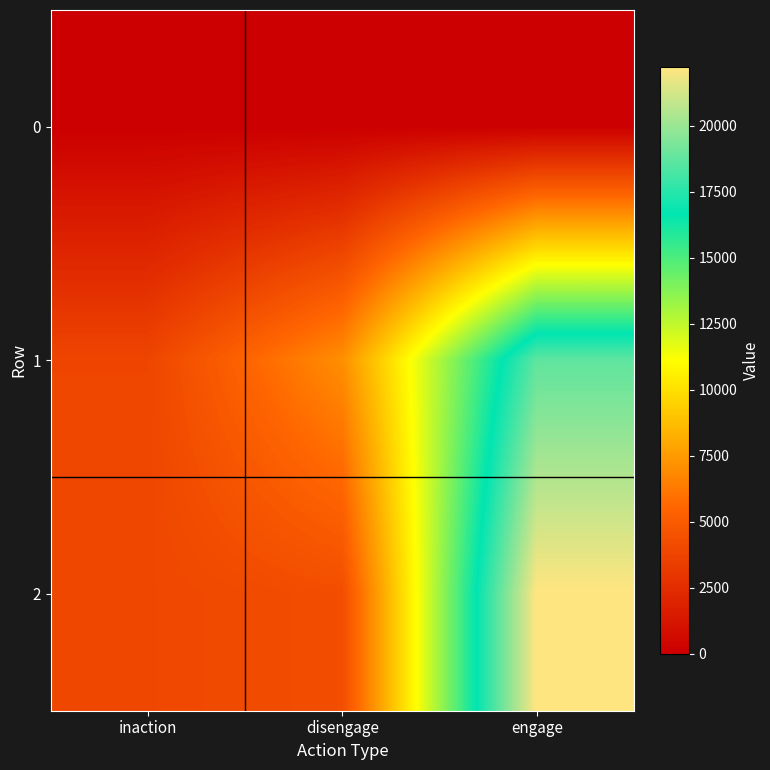

Count the number of categories in the chart.

3